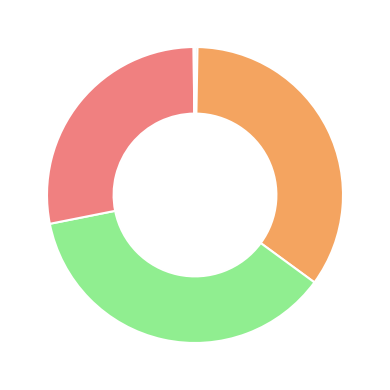

Does any single category account for the majority?

No